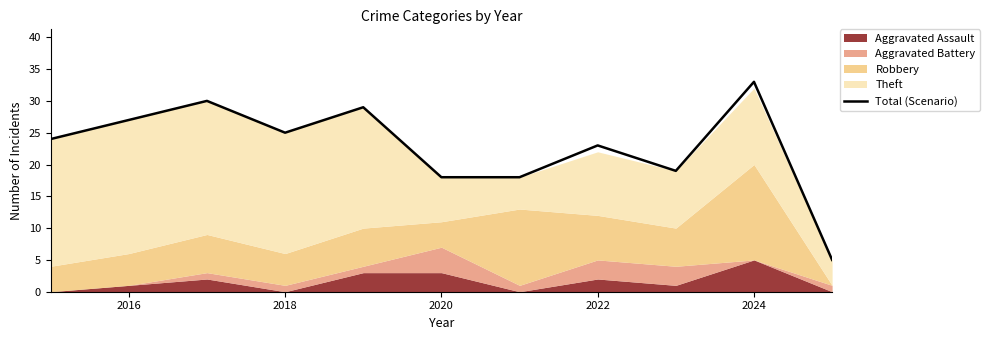

Count the number of values greater than 24.

5